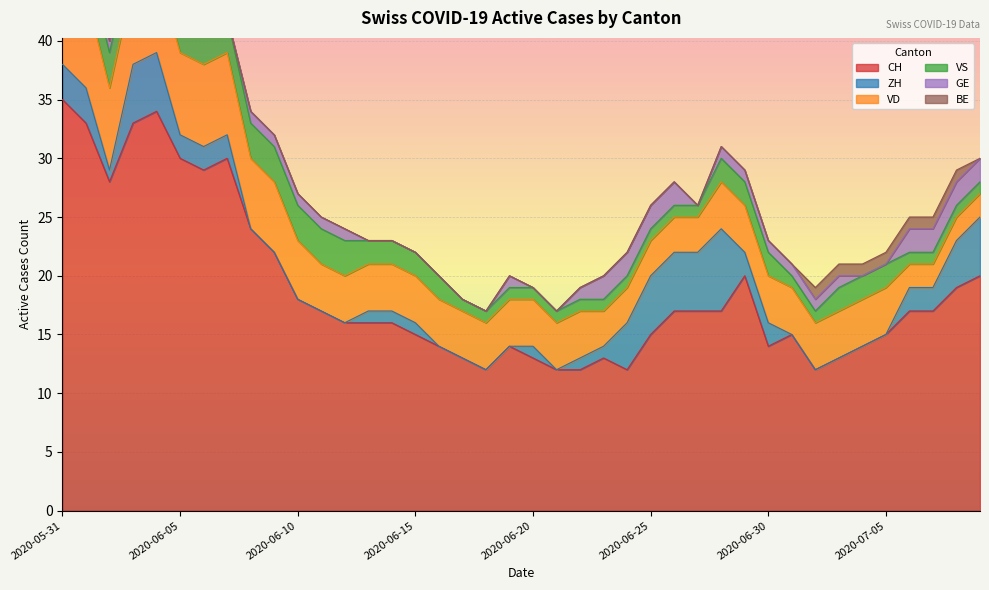

Reading left to right, extract all data points from this chart.

CH: 35	33	28	33	34	30	29	30	24	22	18	17	16	16	16	15	14	13	12	14	13	12	12	13	12	15	17	17	17	20	14	15	12	13	14	15	17	17	19	20
ZH: 3	3	1	5	5	2	2	2	0	0	0	0	0	1	1	1	0	0	0	0	1	0	1	1	4	5	5	5	7	2	2	0	0	0	0	0	2	2	4	5
VD: 8	8	7	7	7	7	7	7	6	6	5	4	4	4	4	4	4	4	4	4	4	4	4	3	3	3	3	3	4	4	4	4	4	4	4	4	2	2	2	2
VS: 5	3	3	3	3	3	3	3	3	3	3	3	3	2	2	2	2	1	1	1	1	1	1	1	1	1	1	1	2	2	2	1	1	2	2	2	1	1	1	1
GE: 0	0	1	1	1	1	0	0	1	1	1	1	1	0	0	0	0	0	0	1	0	0	1	2	2	2	2	0	1	1	1	1	1	1	0	0	2	2	2	2
BE: 1	1	0	0	0	0	0	0	0	0	0	0	0	0	0	0	0	0	0	0	0	0	0	0	0	0	0	0	0	0	0	0	1	1	1	1	1	1	1	0